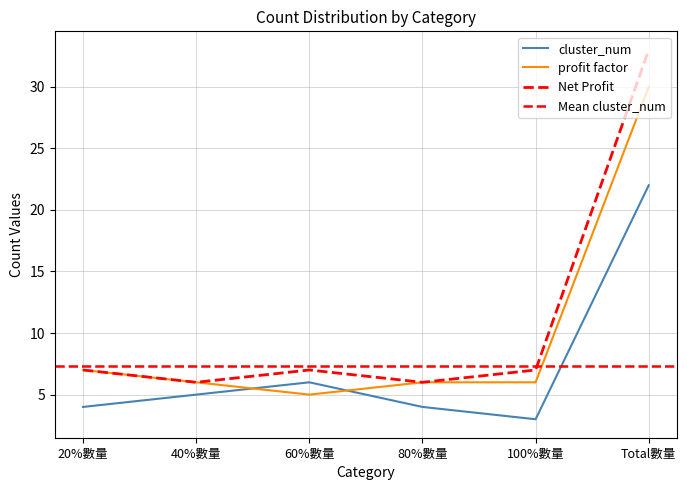

Reading left to right, what are all the values shown in this chart?

cluster_num: 4	5	6	4	3	22
profit factor: 7	6	5	6	6	30
Net Profit: 7	6	7	6	7	33